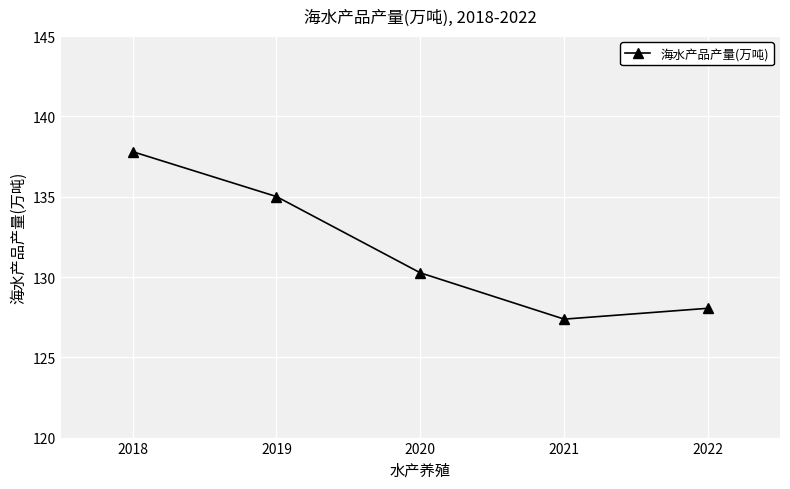

Reading left to right, list all the values displayed in this chart.

2018=137.8	2019=135.0	2020=130.3	2021=127.4	2022=128.1